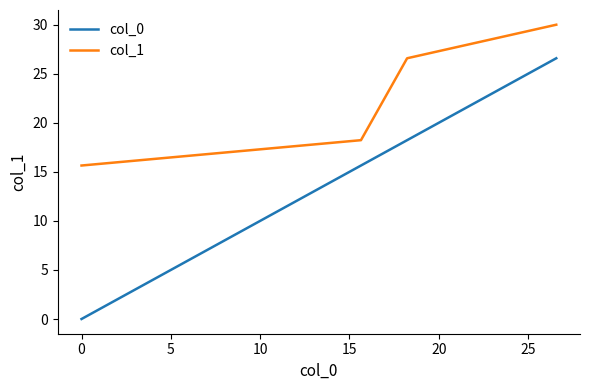

List the series in order of their peak value, highest first.

col_1, col_0